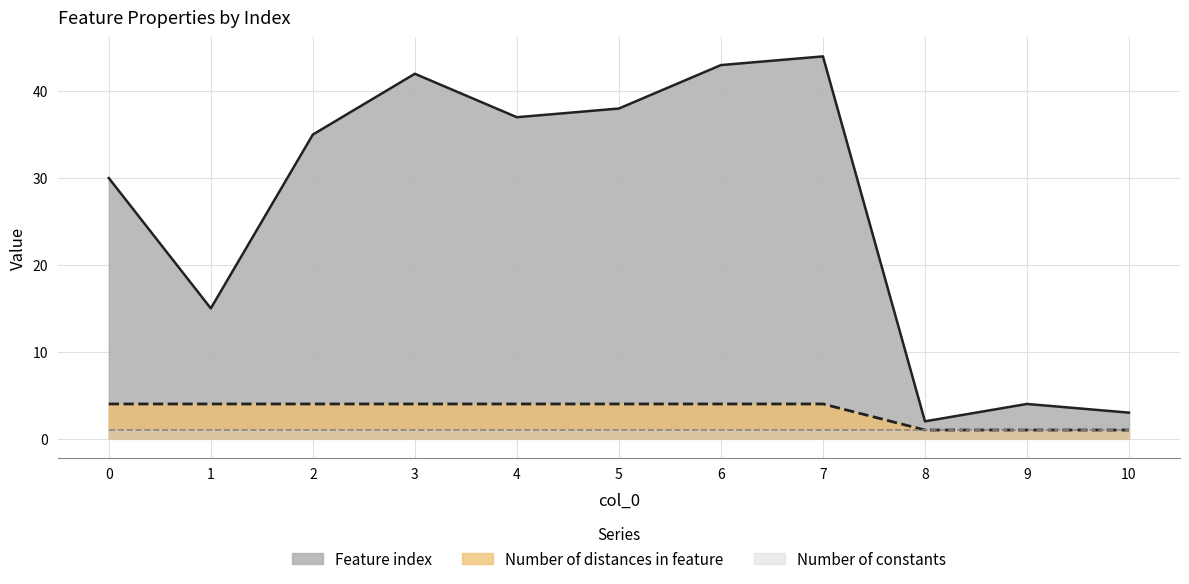

Is it true that Feature index equals 57 at 5?

False